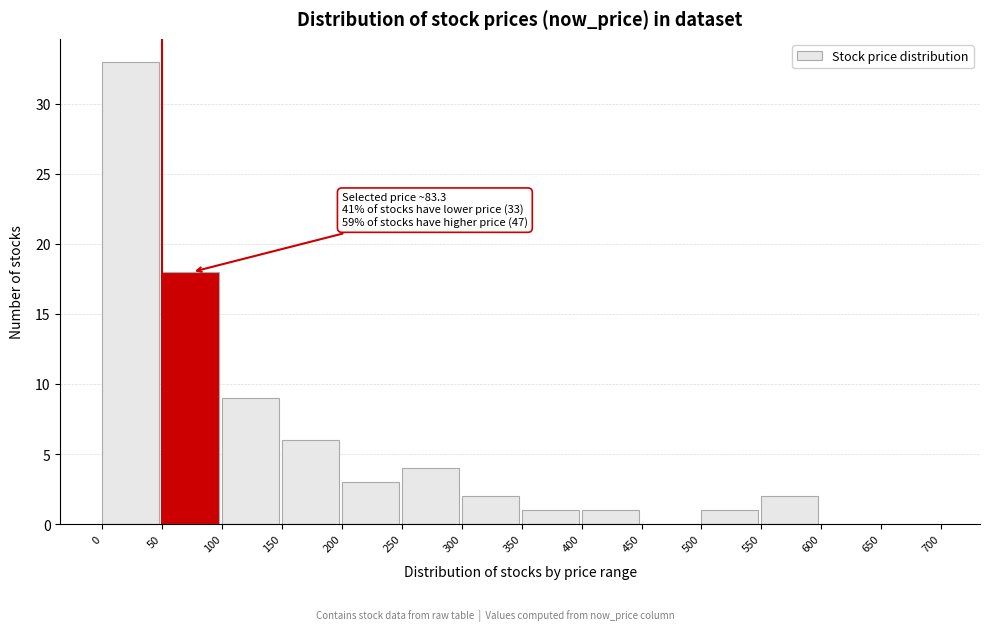

Which range on the x-axis has the tallest bar?

0 to 50